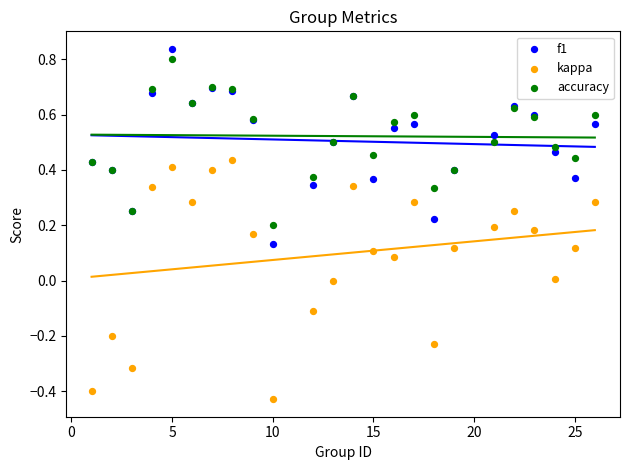

Which series reaches the maximum Y coordinate?

f1